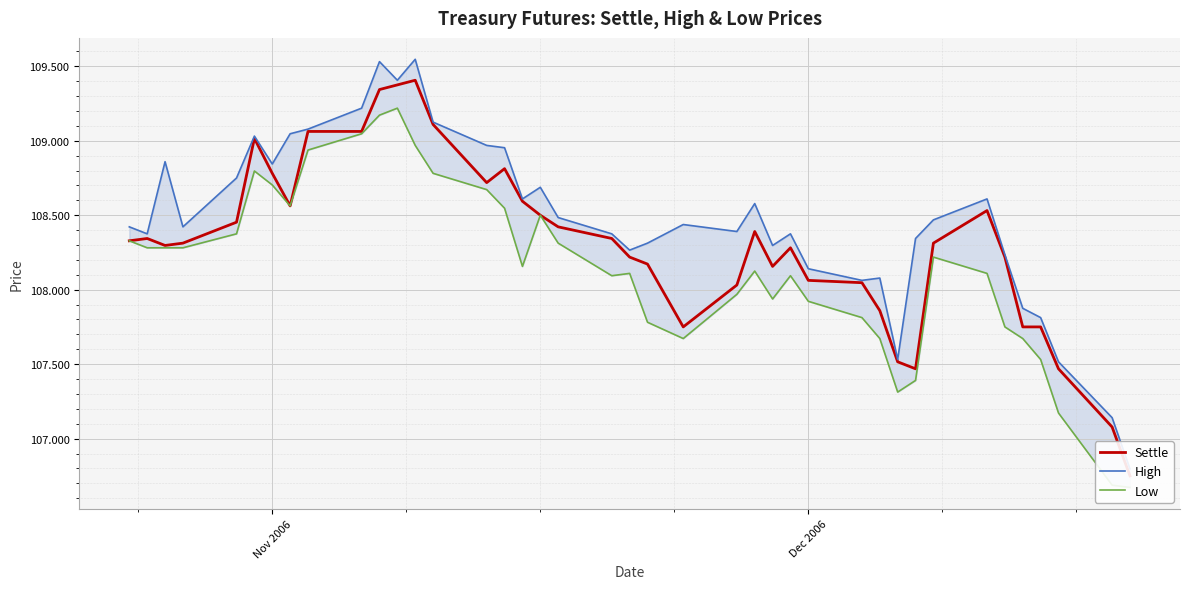

Rank the series by their maximum value, from highest to lowest.

High, Settle, Low